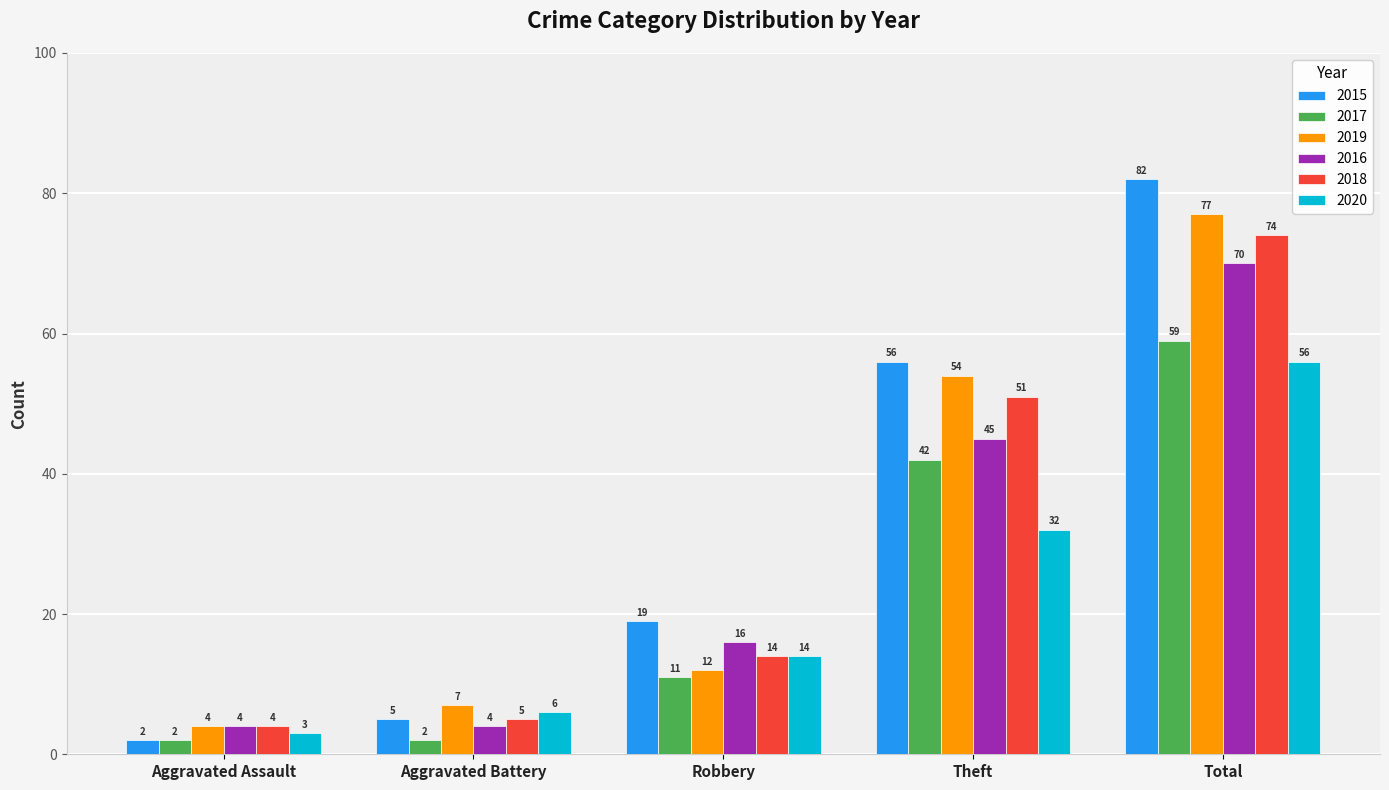

Is it true that 2015 equals 19 at Robbery?

True